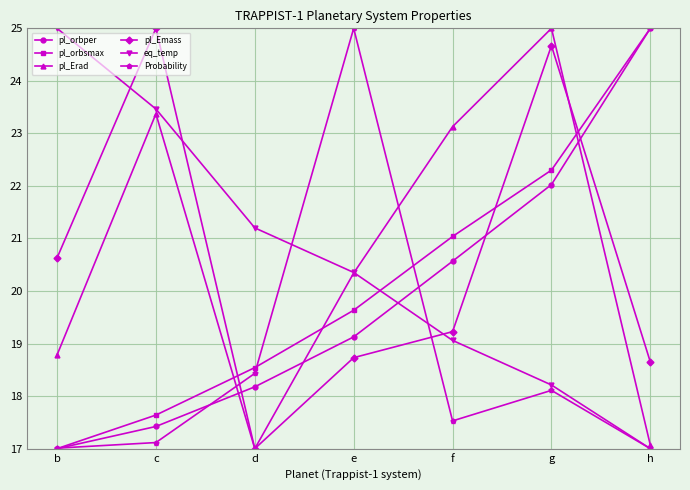

What is the difference between the eq_temp values at f and d?

2.1